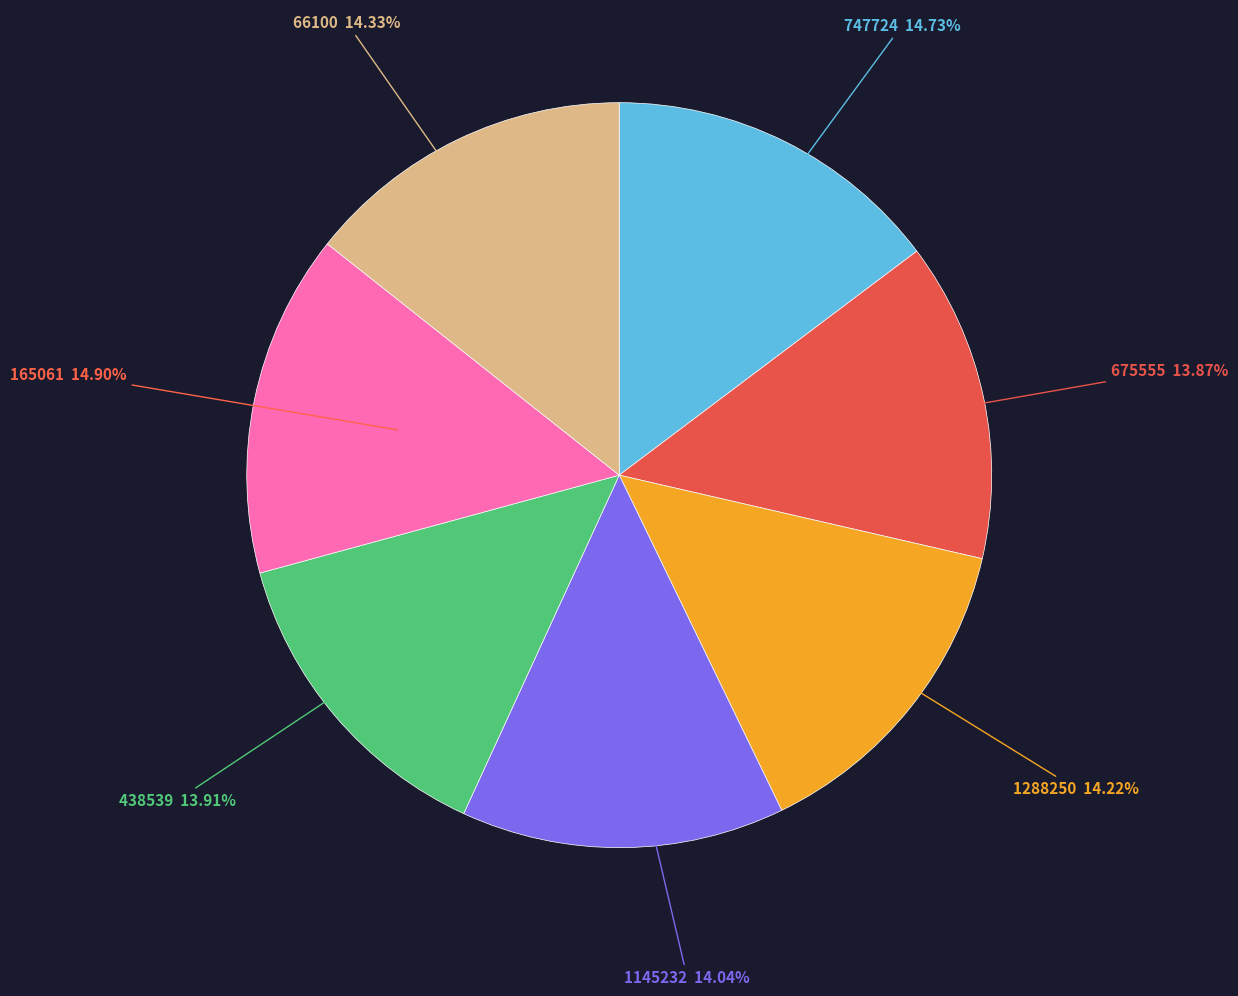

Does any single category account for the majority?

No